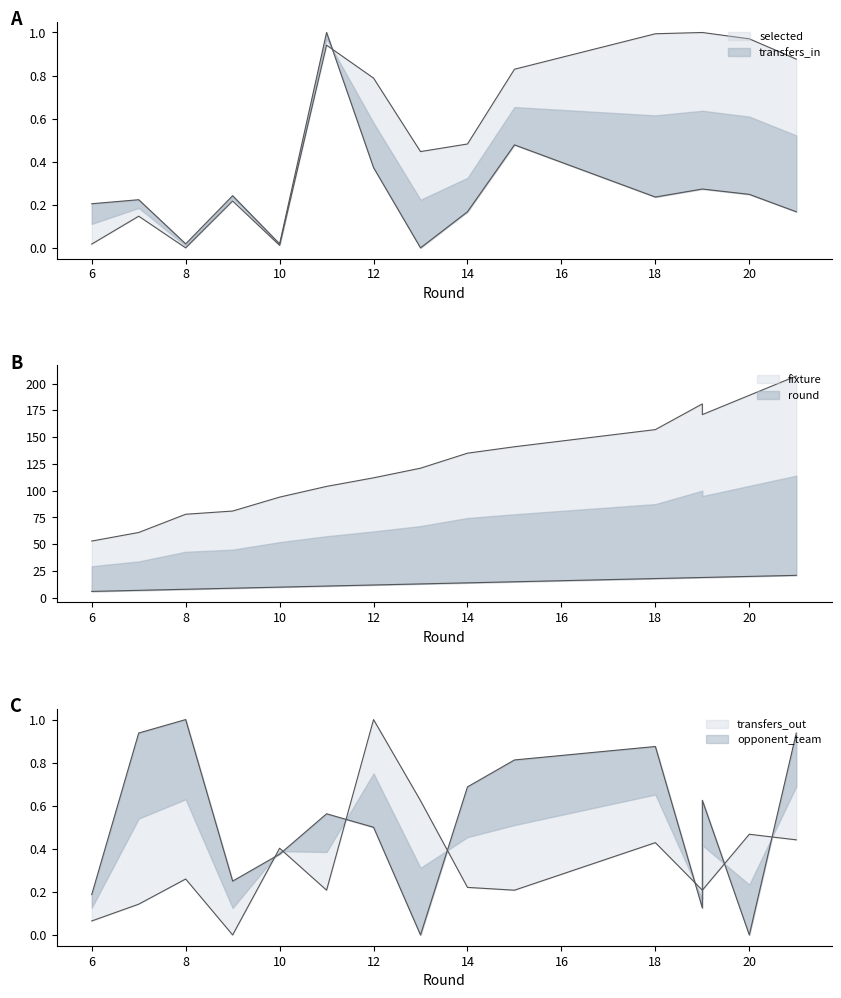

What is the sum of the selected values at 21 and 15?

1.7